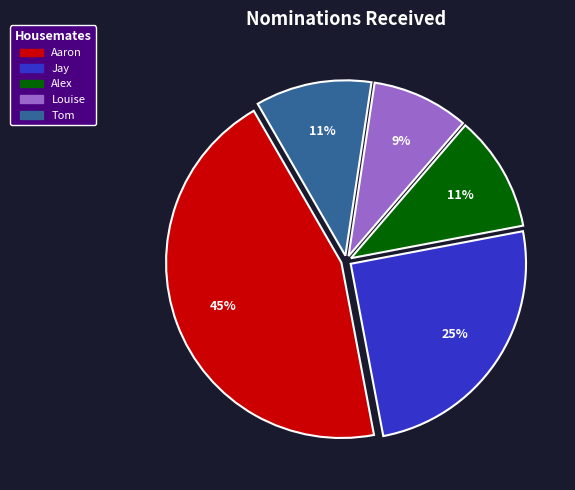

Is Aaron the majority of the pie?

No